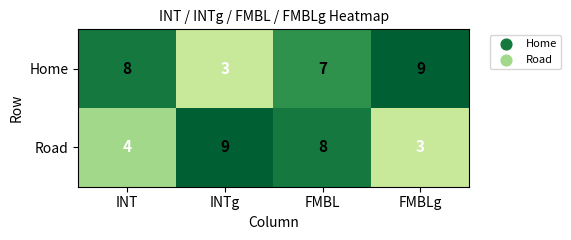

What is the sum of the Road values at FMBLg and INT?

7